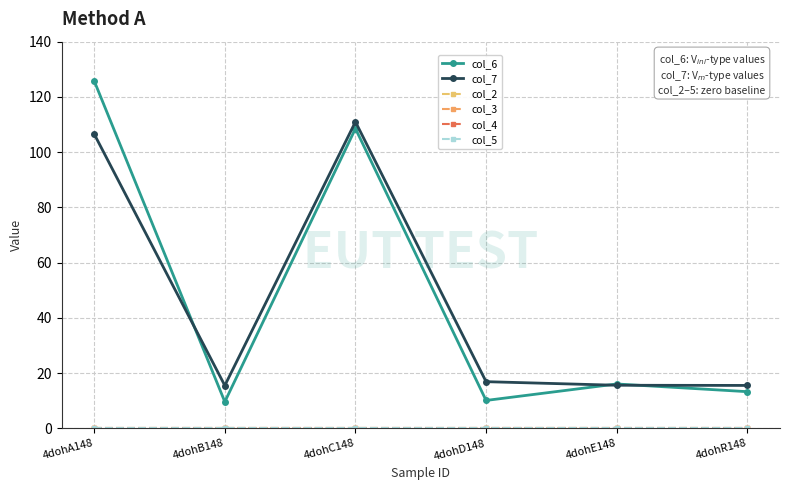

Reading left to right, transcribe all the data shown in this chart.

col_6: 125.8	9.6	108.5	10.1	16.1	13.3
col_7: 106.6	15.5	111.0	16.9	15.6	15.6
col_2: 0.0	0.0	0.0	0.0	0.0	0.0
col_3: 0.0	0.0	0.0	0.0	0.0	0.0
col_4: 0.0	0.0	0.0	0.0	0.0	0.0
col_5: 0.0	0.0	0.0	0.0	0.0	0.0